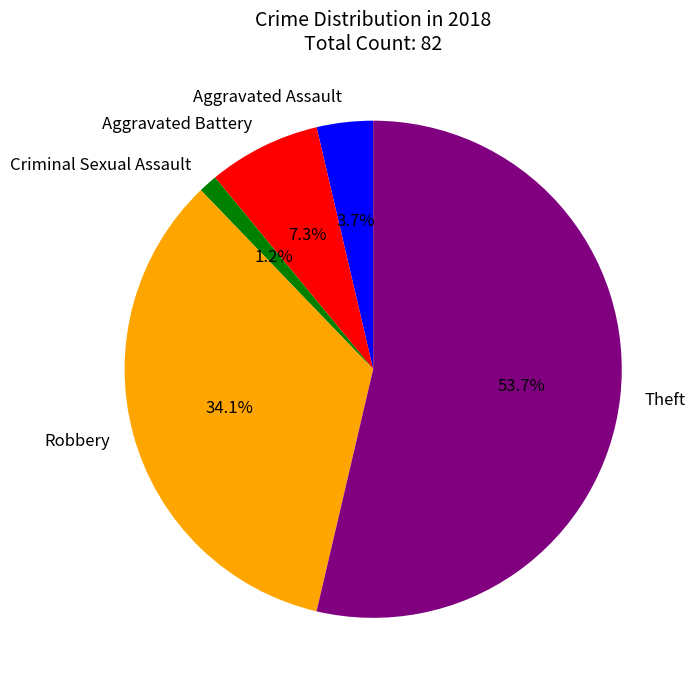

Which has a higher value, Robbery or Aggravated Assault?

Robbery